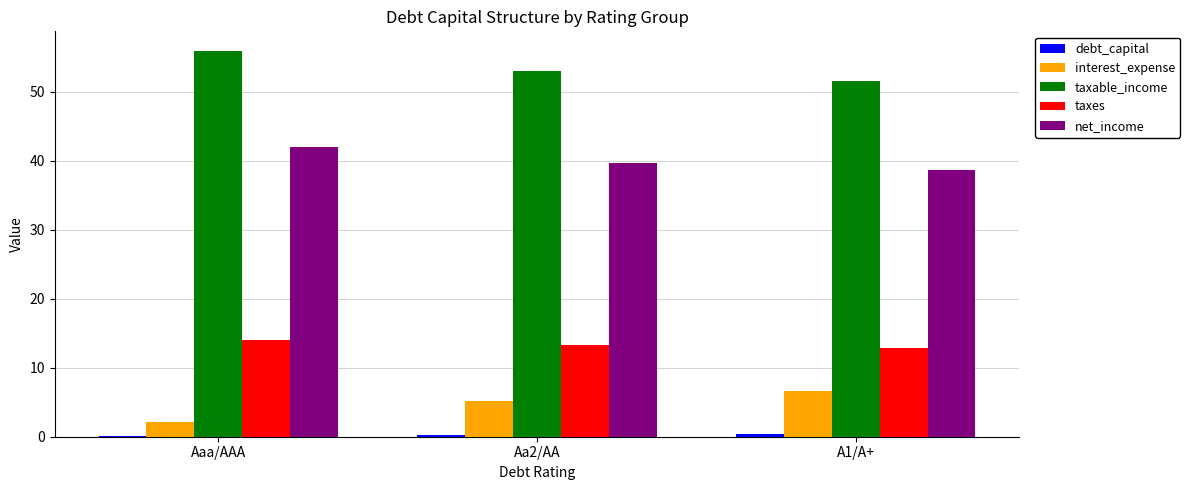

Where does the taxes series first go above 13?

Aaa/AAA